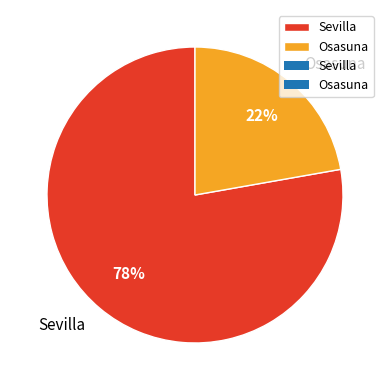

To the nearest percent, what is the average slice percentage?

50%